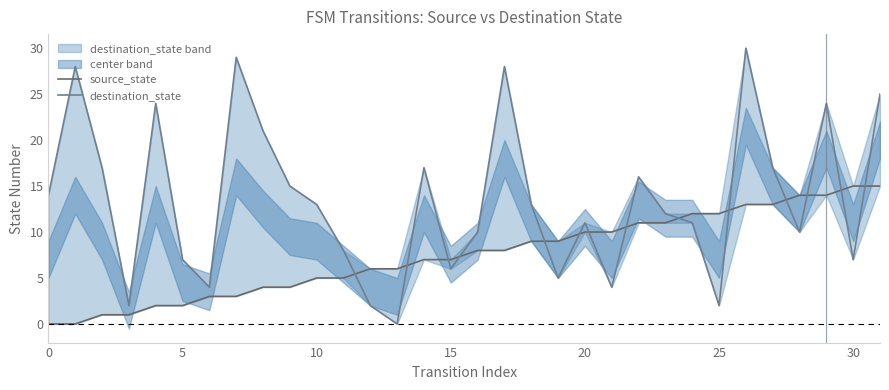

At which category is the sum across all series the highest?

26